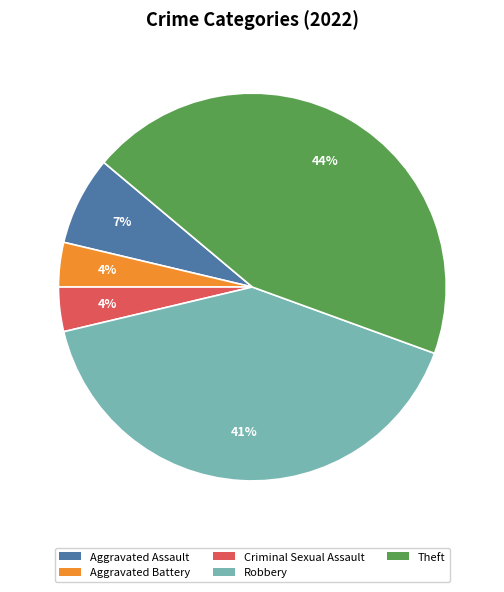

Which has a higher value, Criminal Sexual Assault or Theft?

Theft